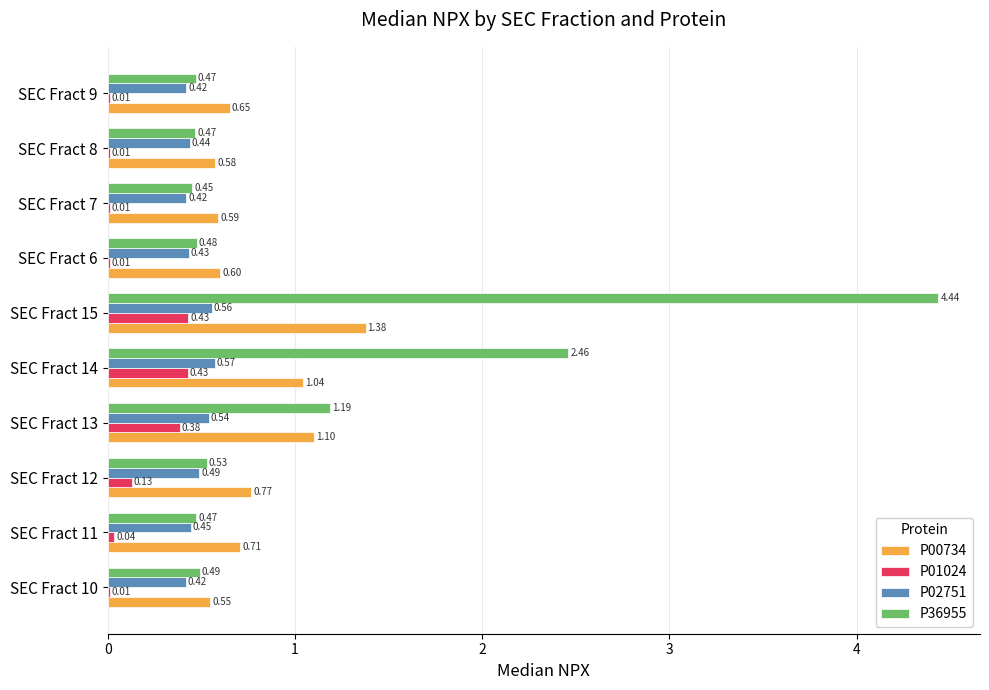

Which series changed the most between SEC Fract 10 and SEC Fract 12?

P00734